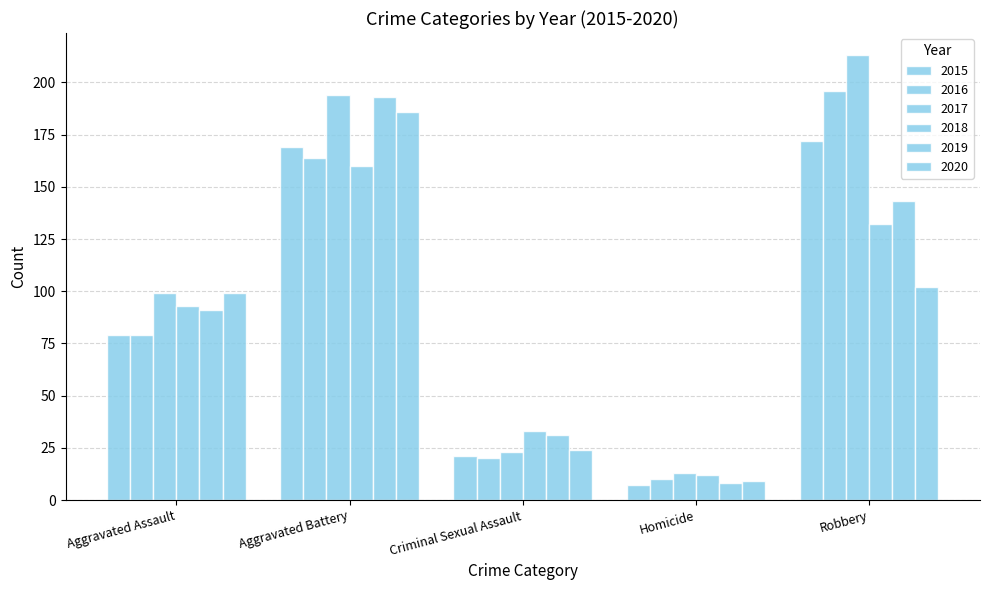

The value of 2018 at Aggravated Battery is 288. True or false?

False